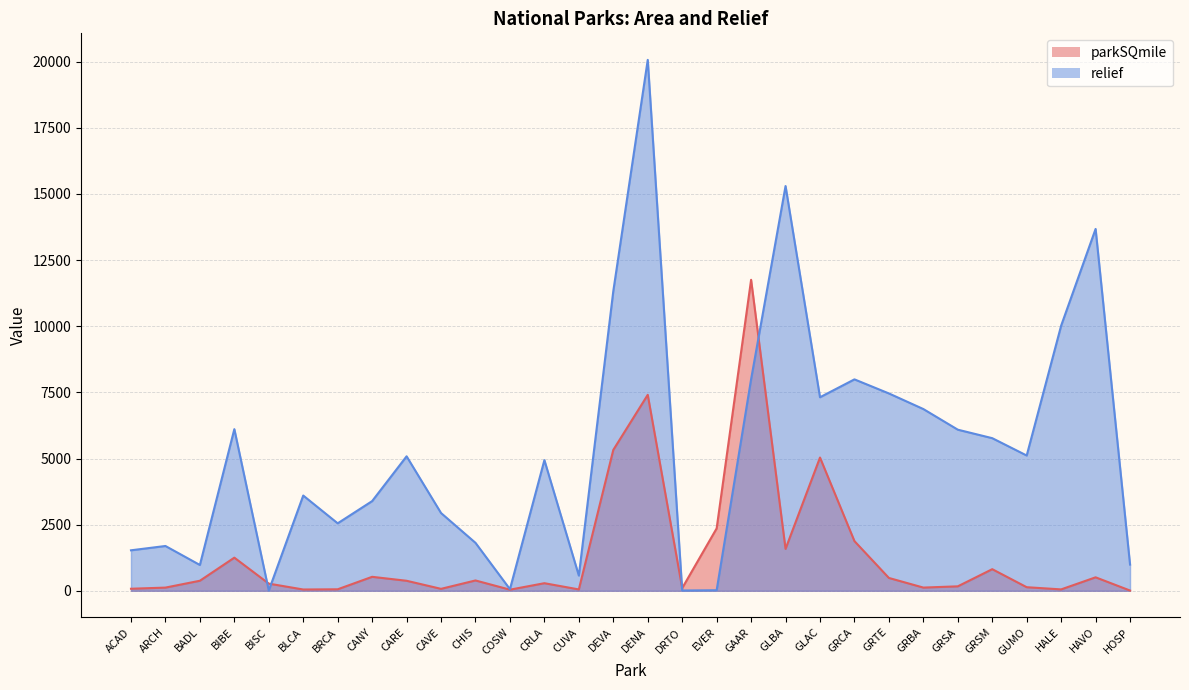

What is the difference between the second highest and second lowest values in the parkSQmile series?

7366.3